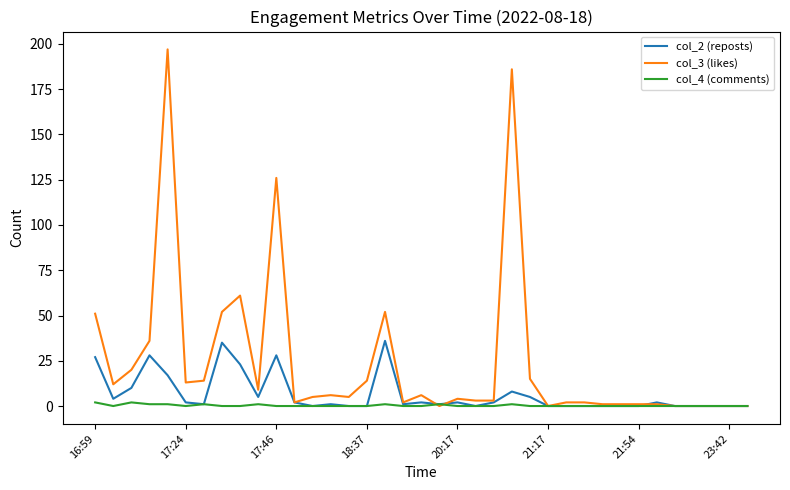

List the series in order of their peak value, lowest first.

col_4 (comments), col_2 (reposts), col_3 (likes)